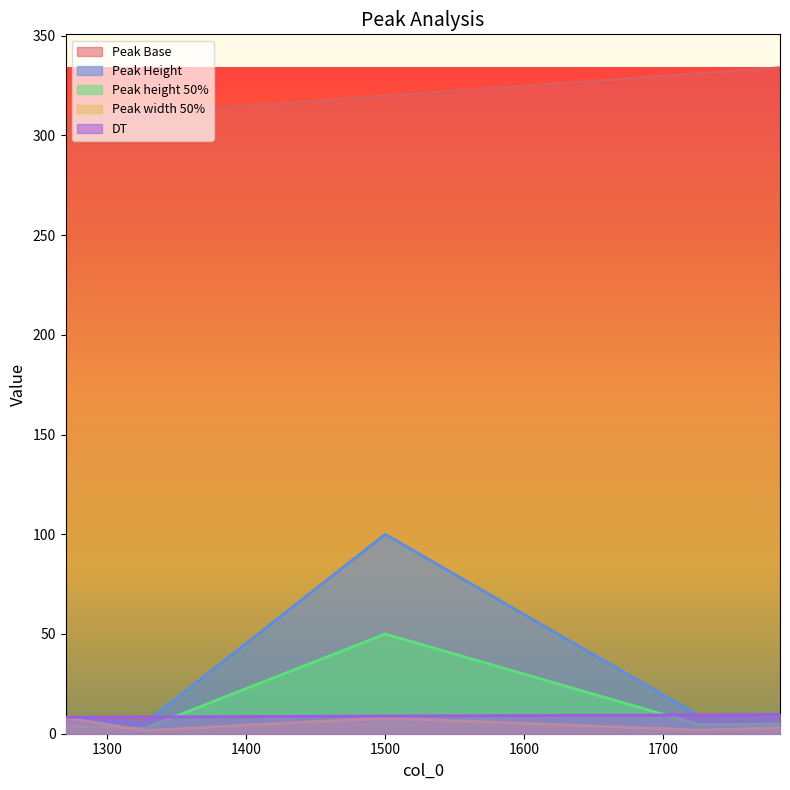

What is the difference between the second highest and minimum values in the Peak height 50% series?

2.2